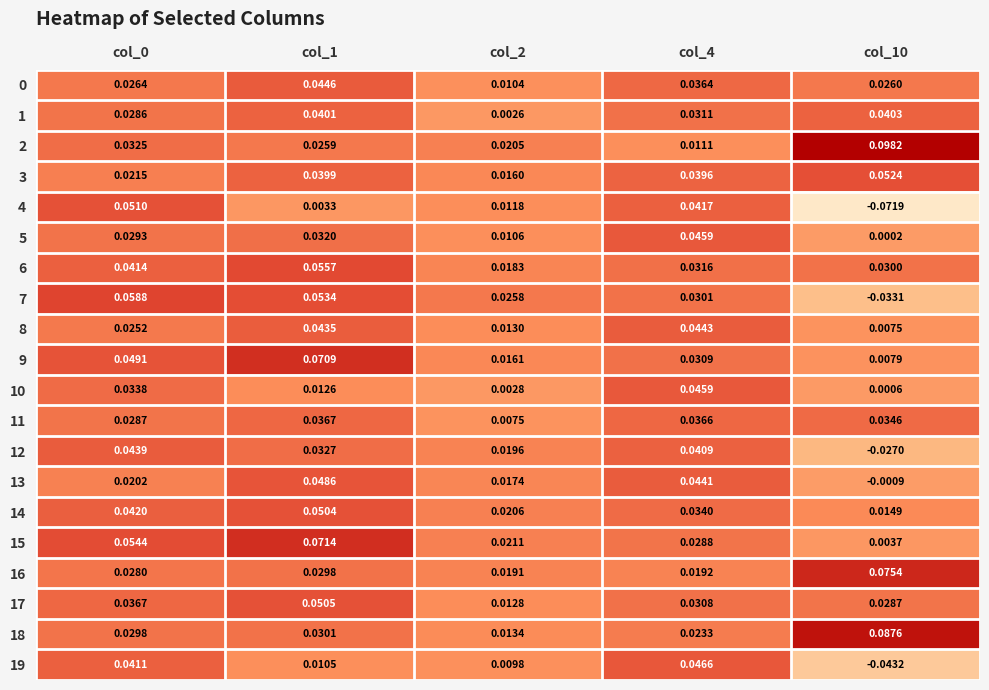

Is the value of 15 at col_1 greater than the value of 18 at col_2?

Yes